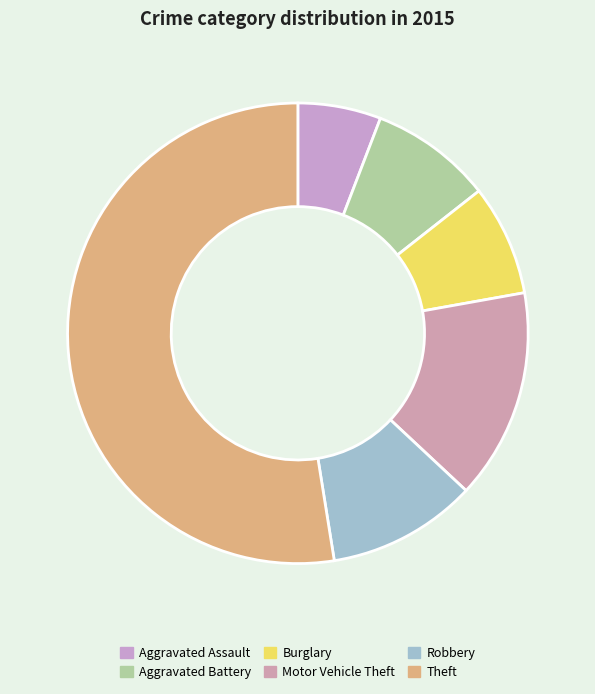

What is the majority slice?

Theft